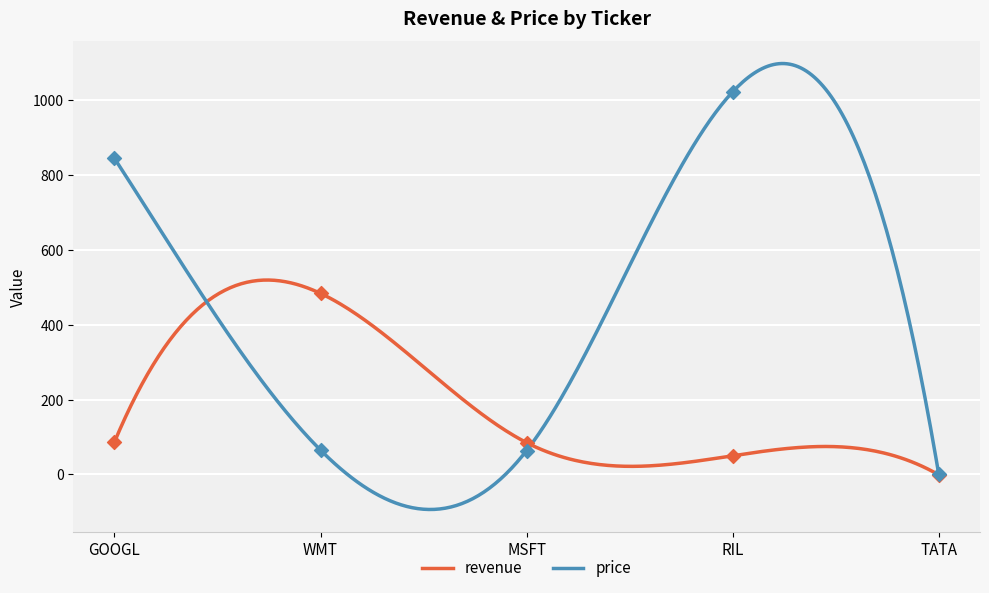

Which series has the largest total across all categories?

price